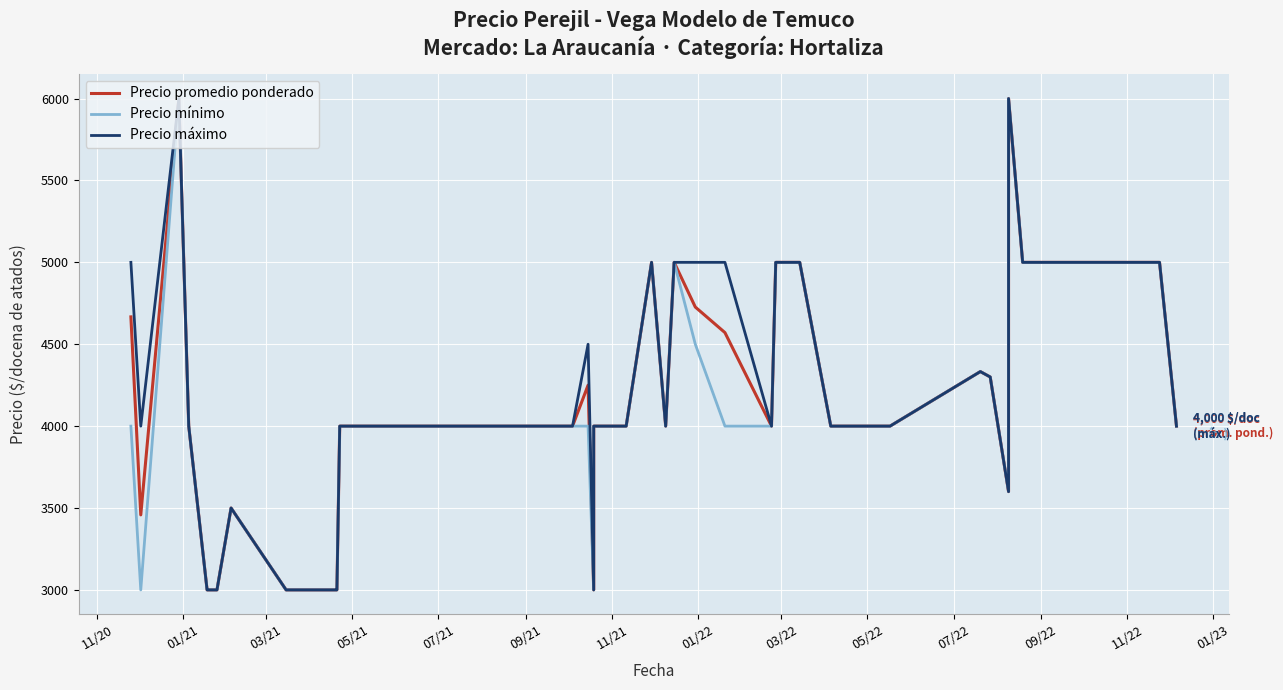

What are all the series names shown in the legend?

Precio promedio ponderado, Precio mínimo, Precio máximo